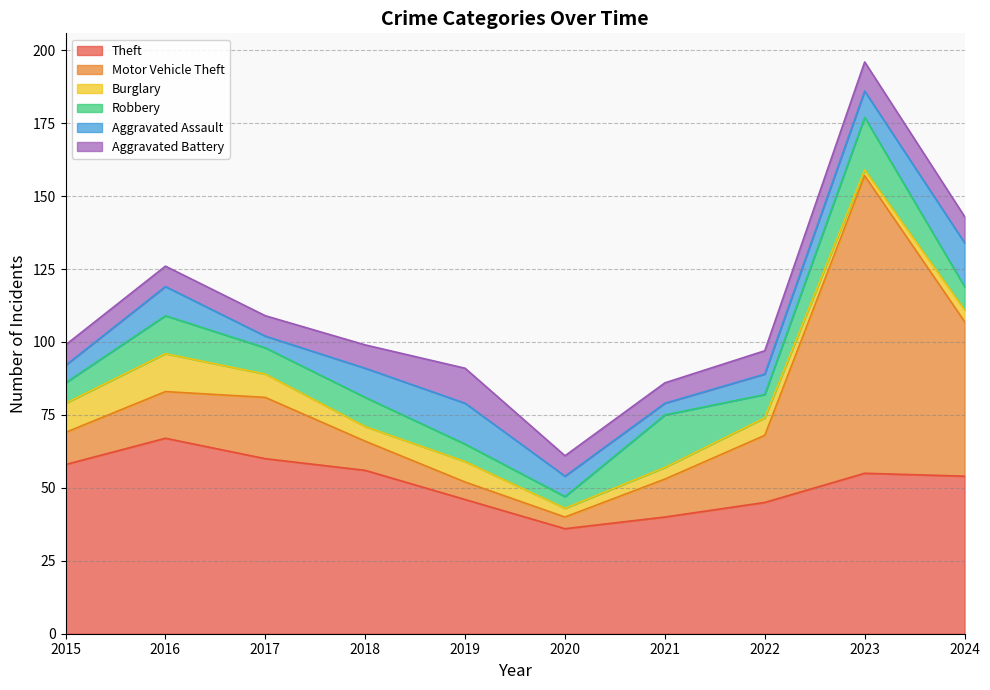

The Theft series shows 89 at 2015. True or false?

False